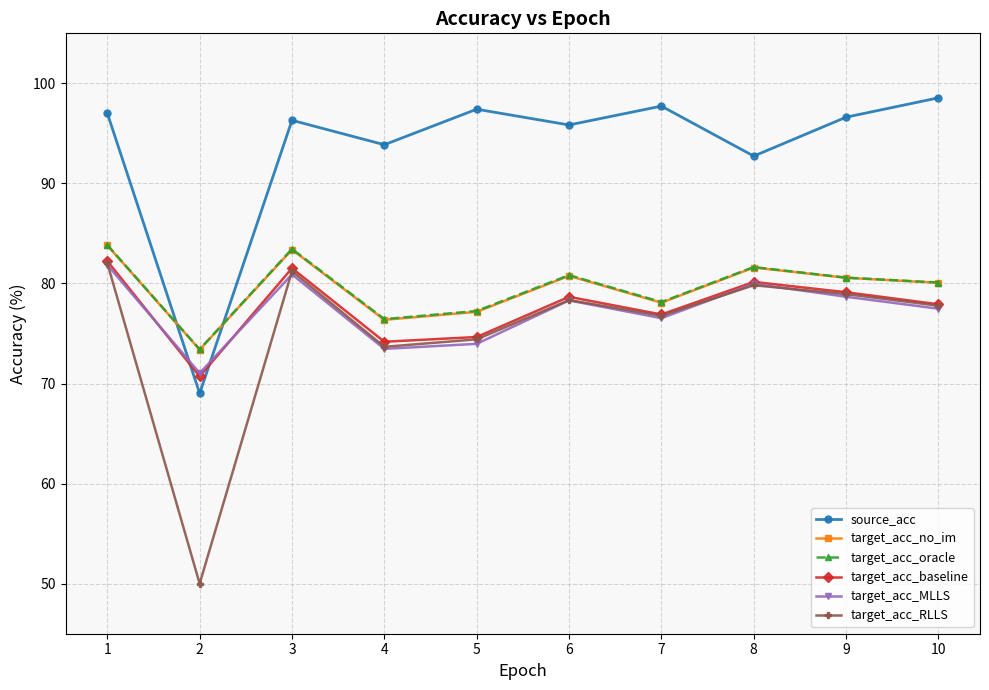

How many interior local peaks does the target_acc_no_im series have?

3